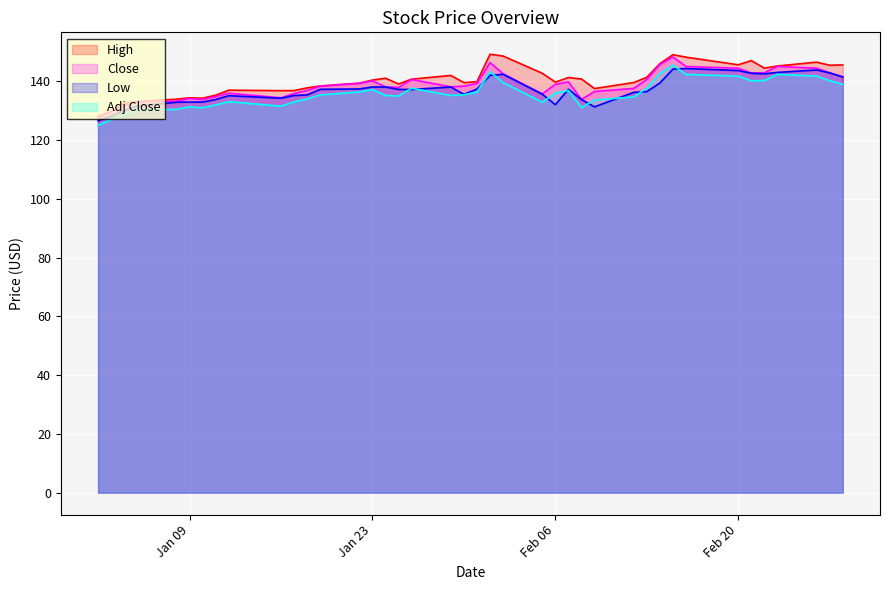

Which series has the largest range (max minus min)?

High